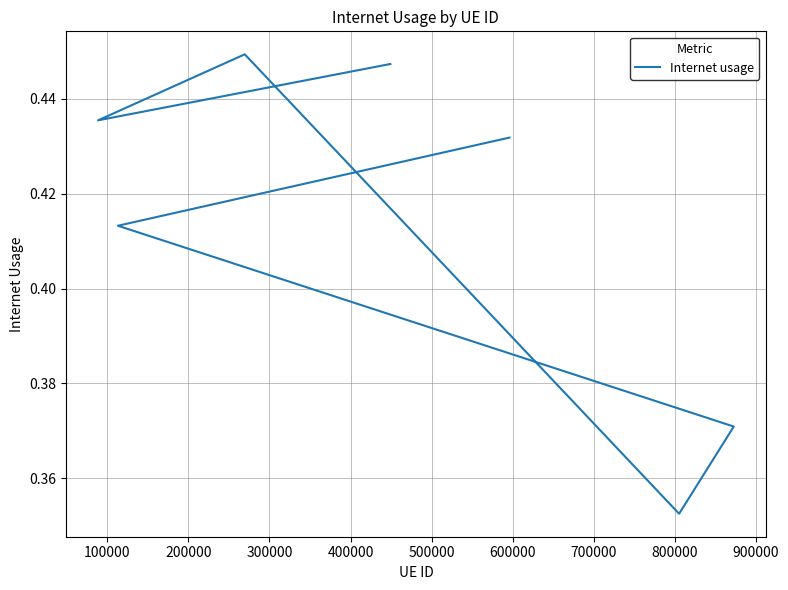

Reading left to right, transcribe all the data shown in this chart.

0.4	0.4	0.4	0.4	0.4	0.4	0.4